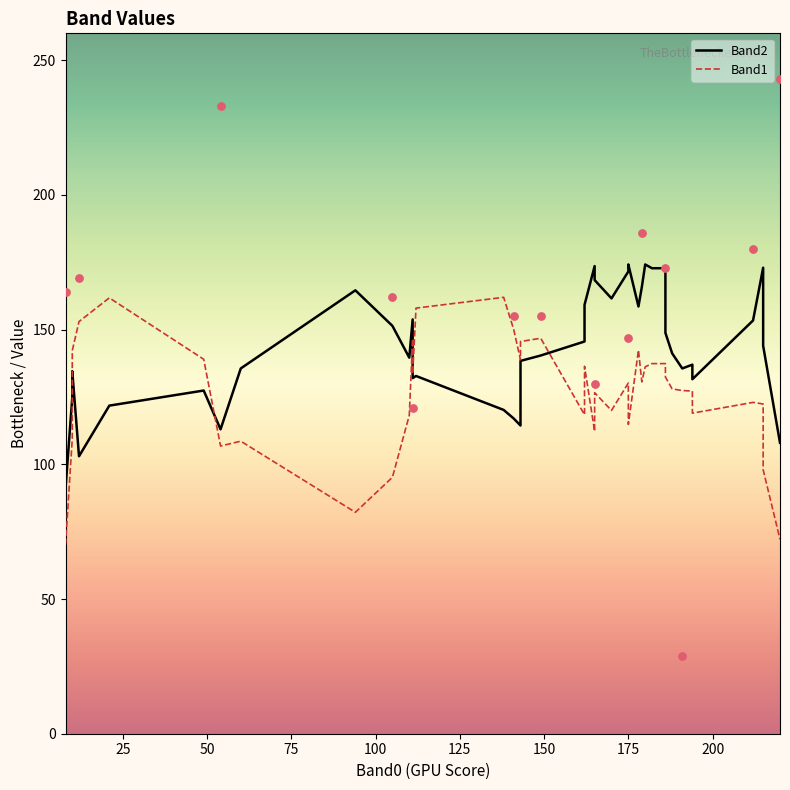

Which series contains the highest Y value?

Band2